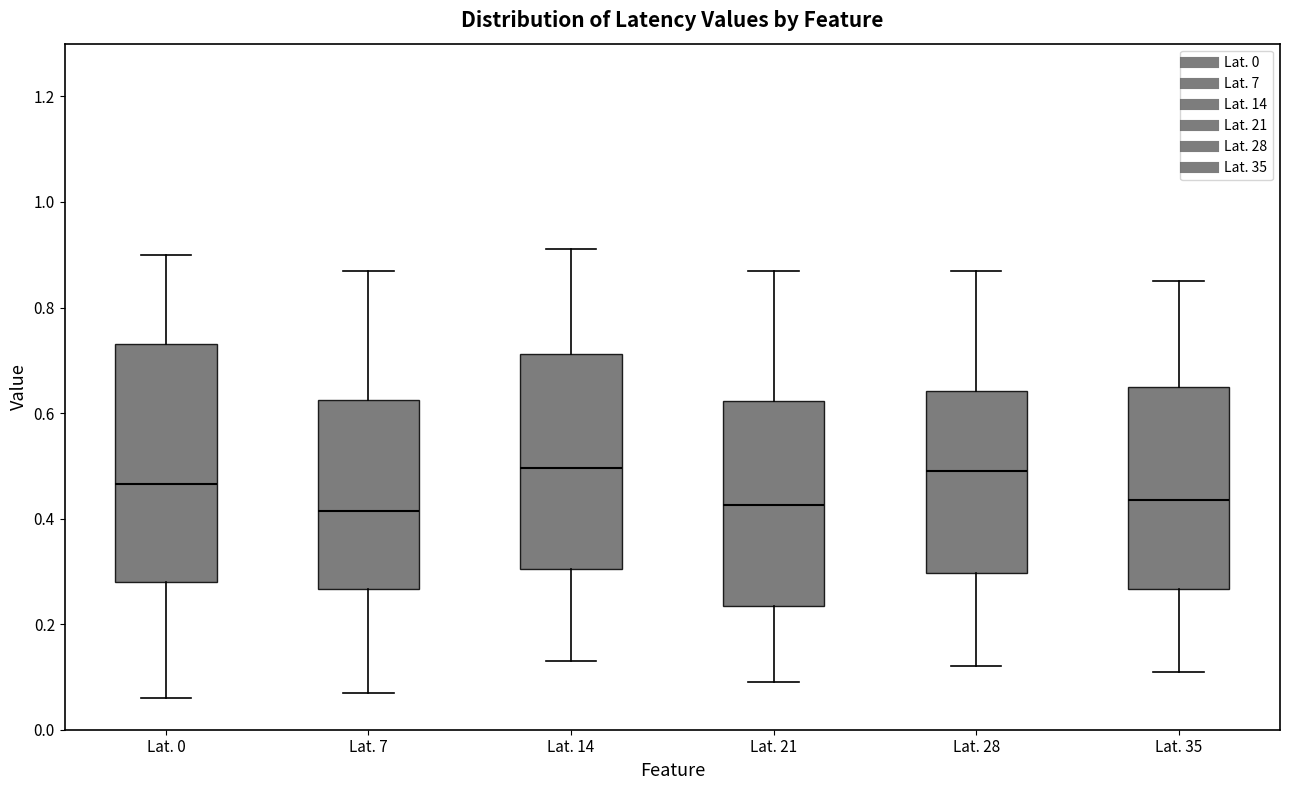

Reading left to right, transcribe this box plot: for each box, give where its median line is, the range the box spans, and where its two whiskers end, as read against the y-axis. The values are not printed on the chart, so give them approximately, as read against the axis.

Lat. 0: median 0.46, box 0.28 to 0.74, whiskers 0.06 to 0.90
Lat. 7: median 0.42, box 0.26 to 0.62, whiskers 0.08 to 0.88
Lat. 14: median 0.50, box 0.30 to 0.72, whiskers 0.14 to 0.92
Lat. 21: median 0.42, box 0.24 to 0.62, whiskers 0.10 to 0.88
Lat. 28: median 0.50, box 0.30 to 0.64, whiskers 0.12 to 0.88
Lat. 35: median 0.44, box 0.26 to 0.66, whiskers 0.12 to 0.86